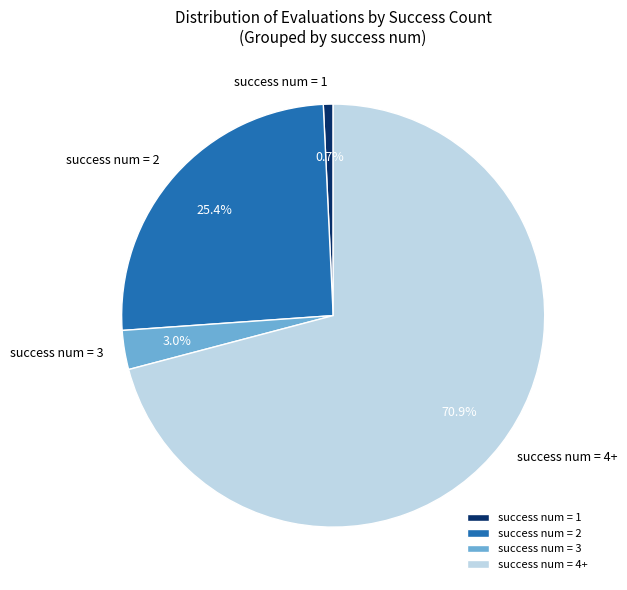

What portion of the pie excludes success num = 2?

74.6%